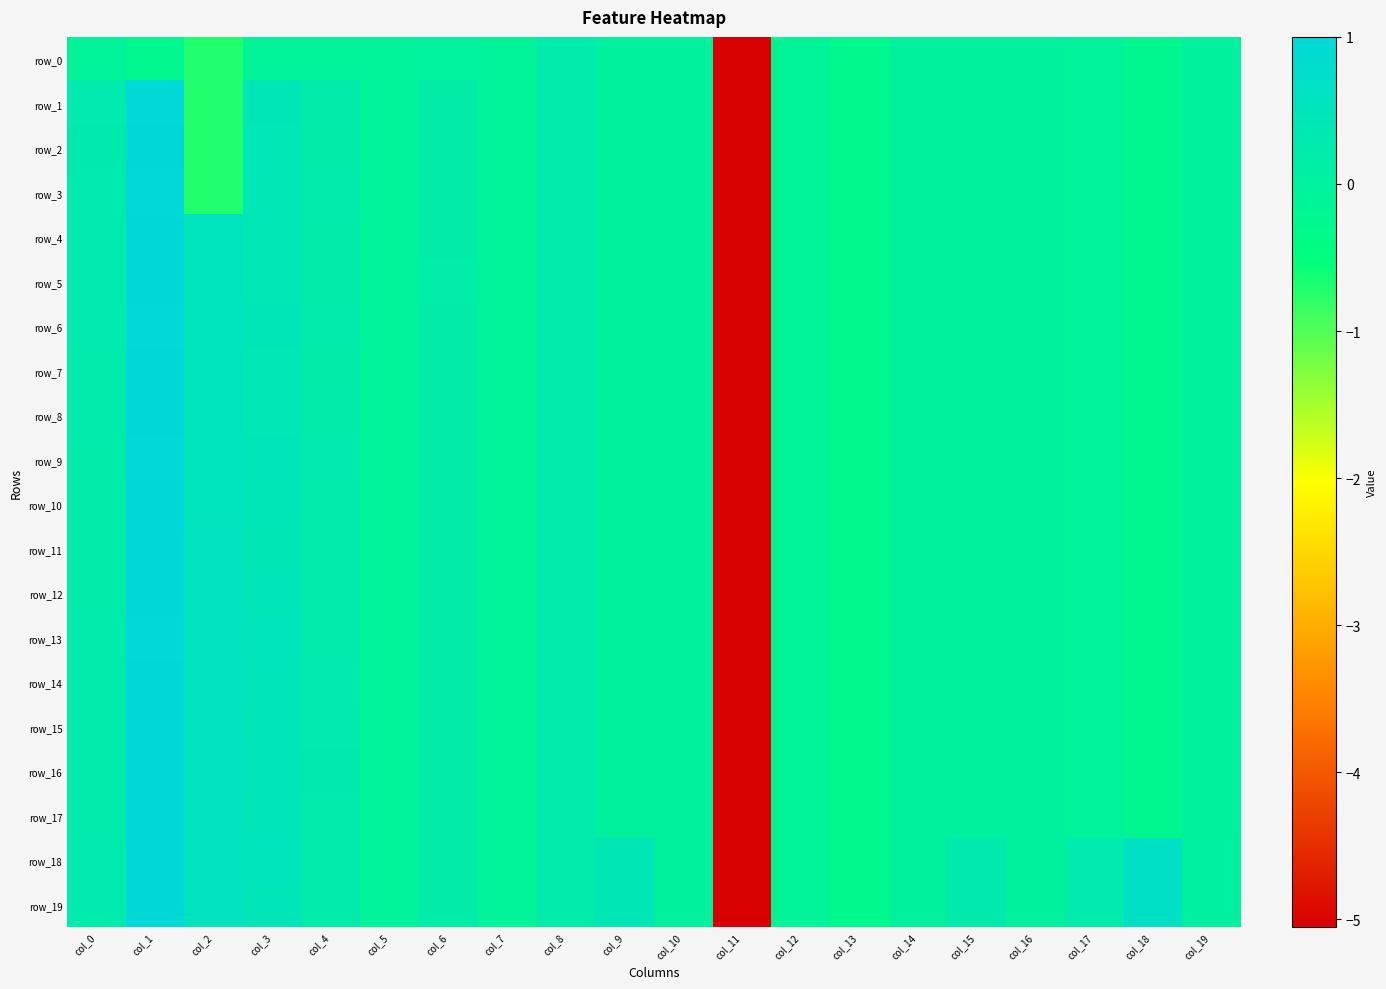

What is the difference between the second highest and minimum values in the row_4 series?

5.6